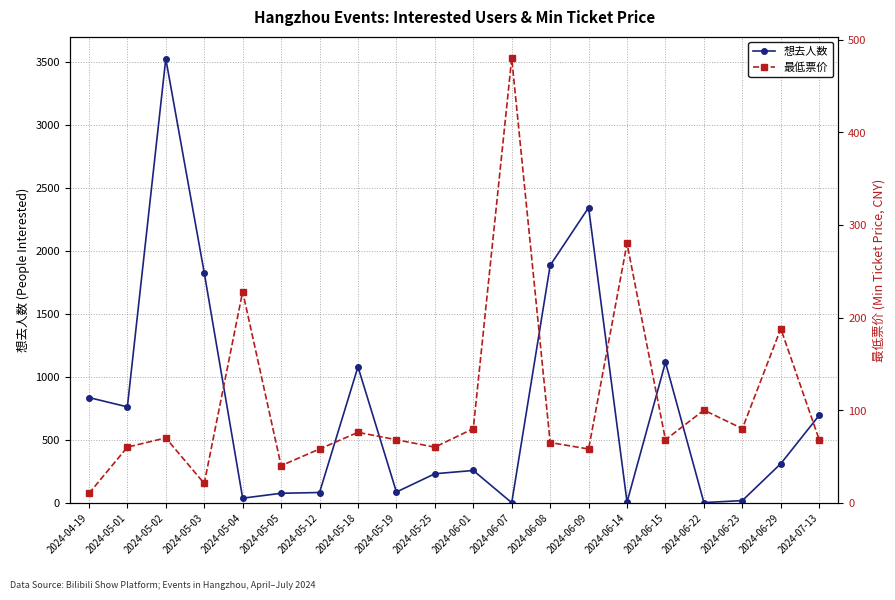

What is the maximum value for 最低票价?

480.0